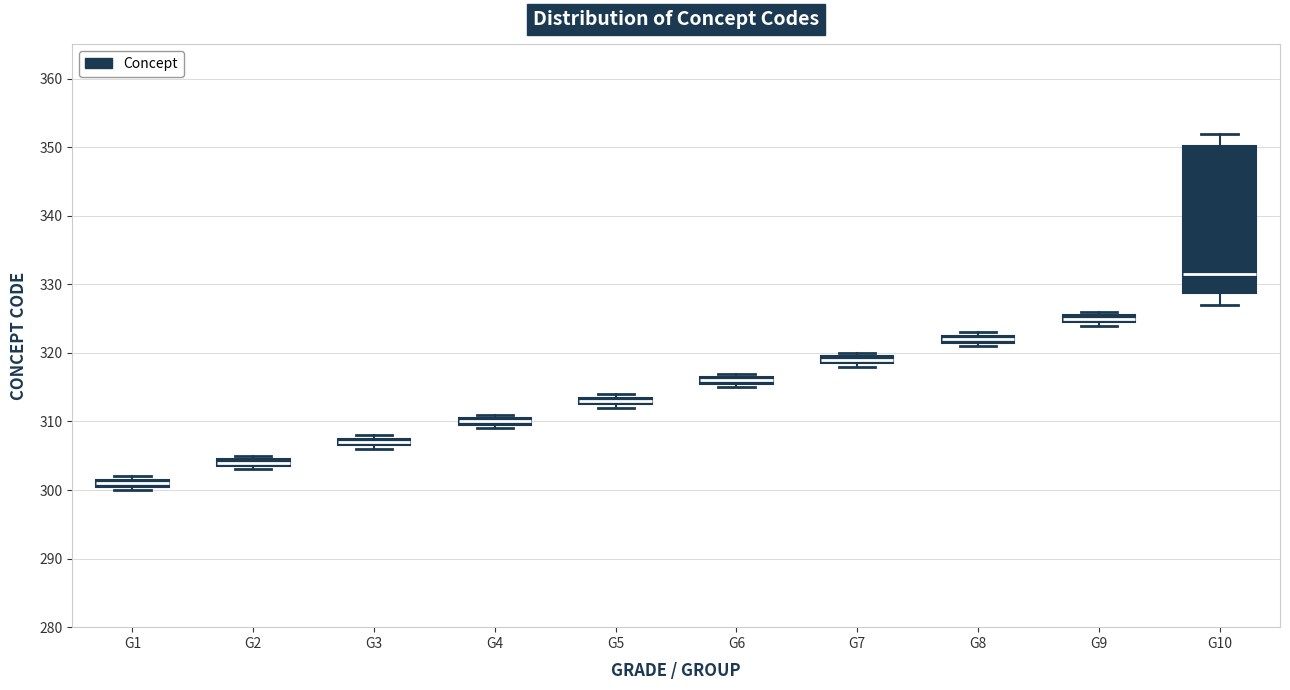

Which box's median line is the lowest?

G1